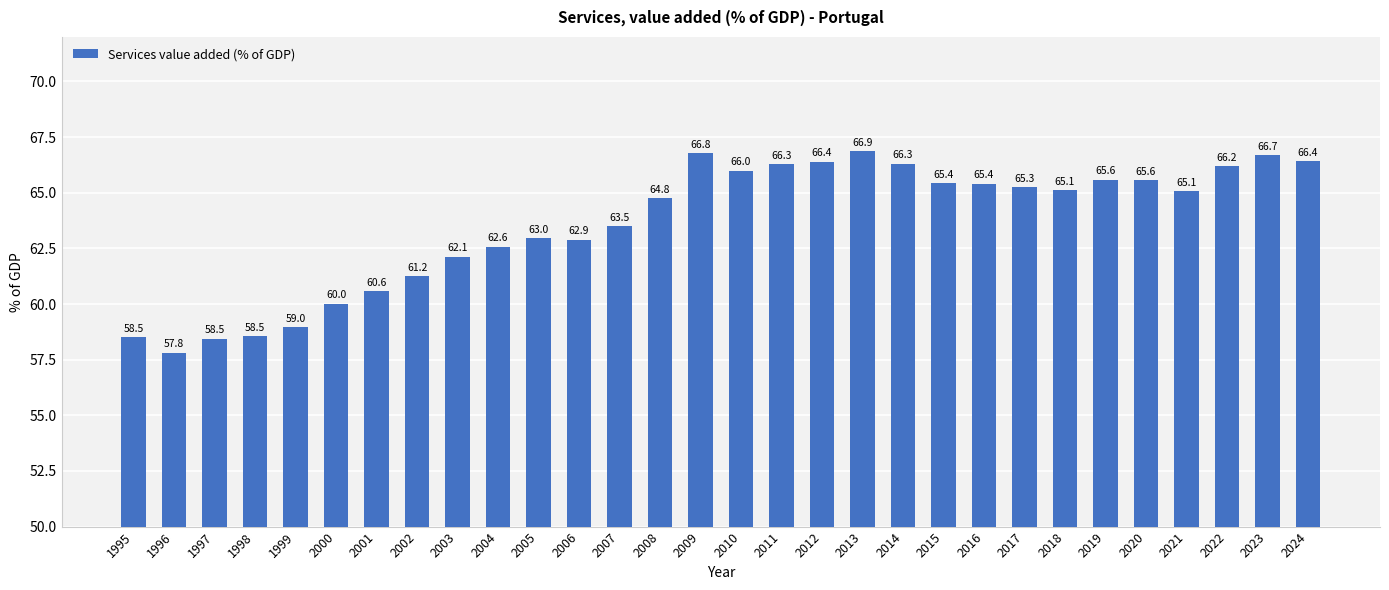

What is the difference between the second highest and minimum values?

9.0